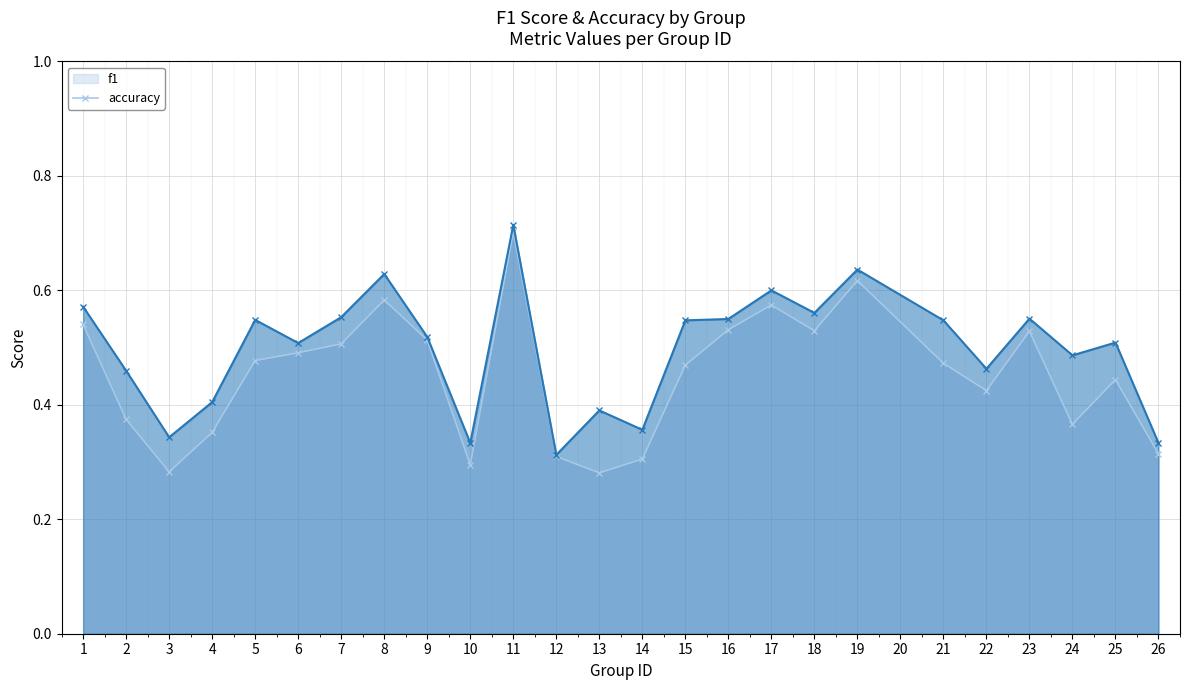

What is the value of the f1 point at the 24th from the left?

0.4